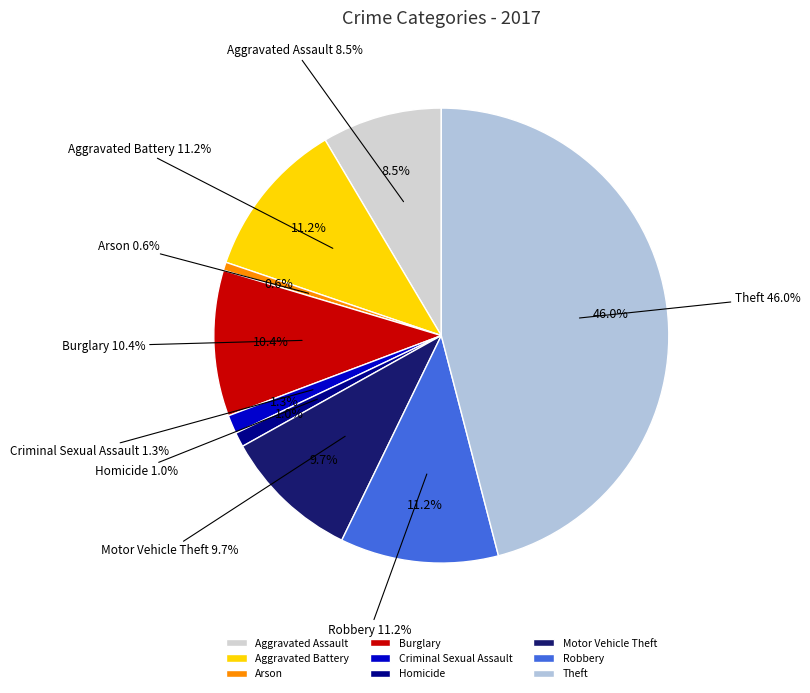

Is there a majority slice in this chart?

No